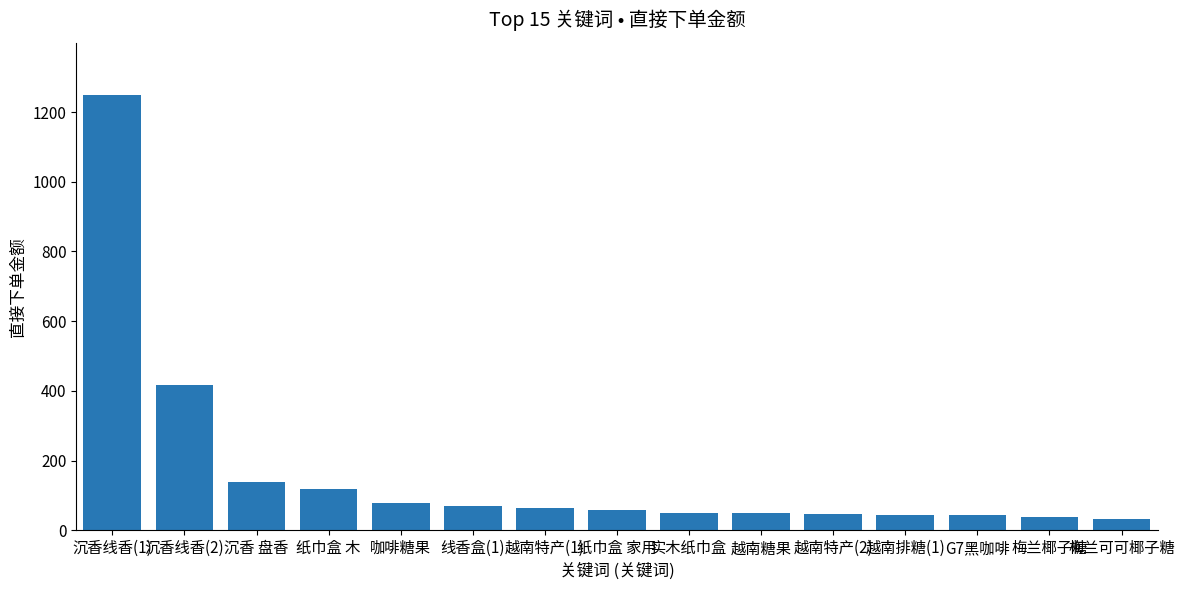

Does the chart contain any negative values?

No